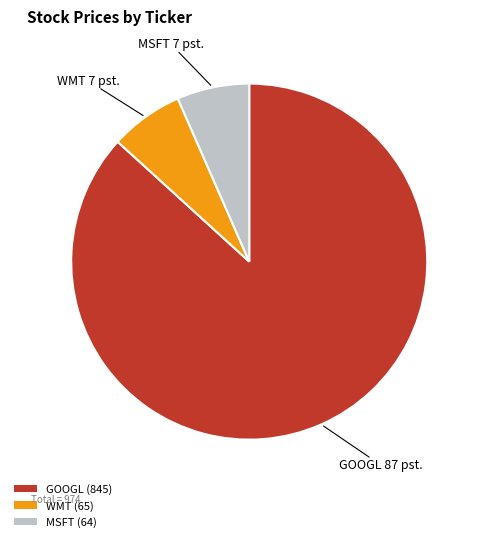

Between WMT (65) and GOOGL (845), which is larger?

GOOGL (845)